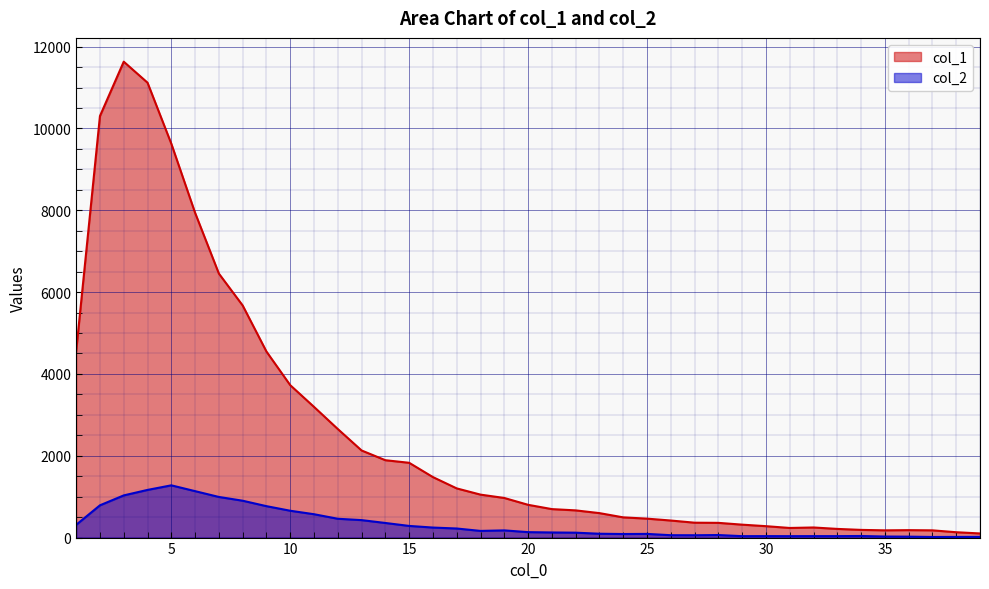

List the series in order of their overall mean, highest first.

col_1, col_2